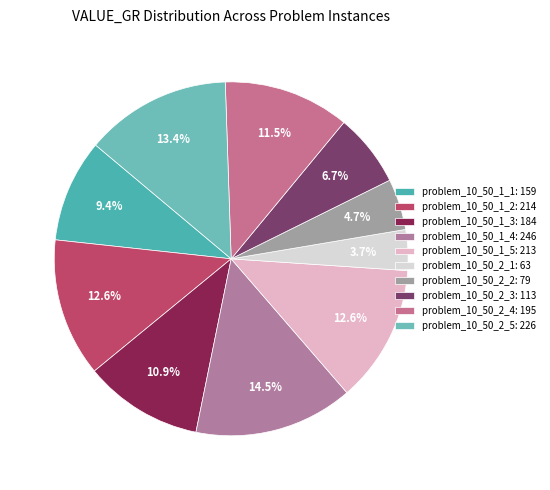

What percentage do problem_10_50_2_3 and problem_10_50_1_2 together represent?

19.3%